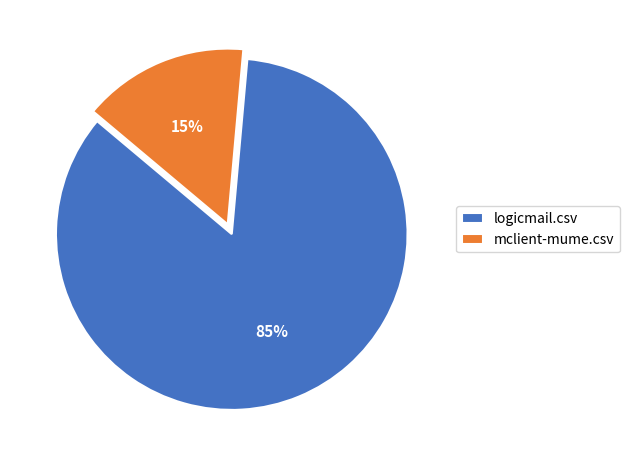

What percentage is the logicmail.csv slice, to the nearest percent?

85%